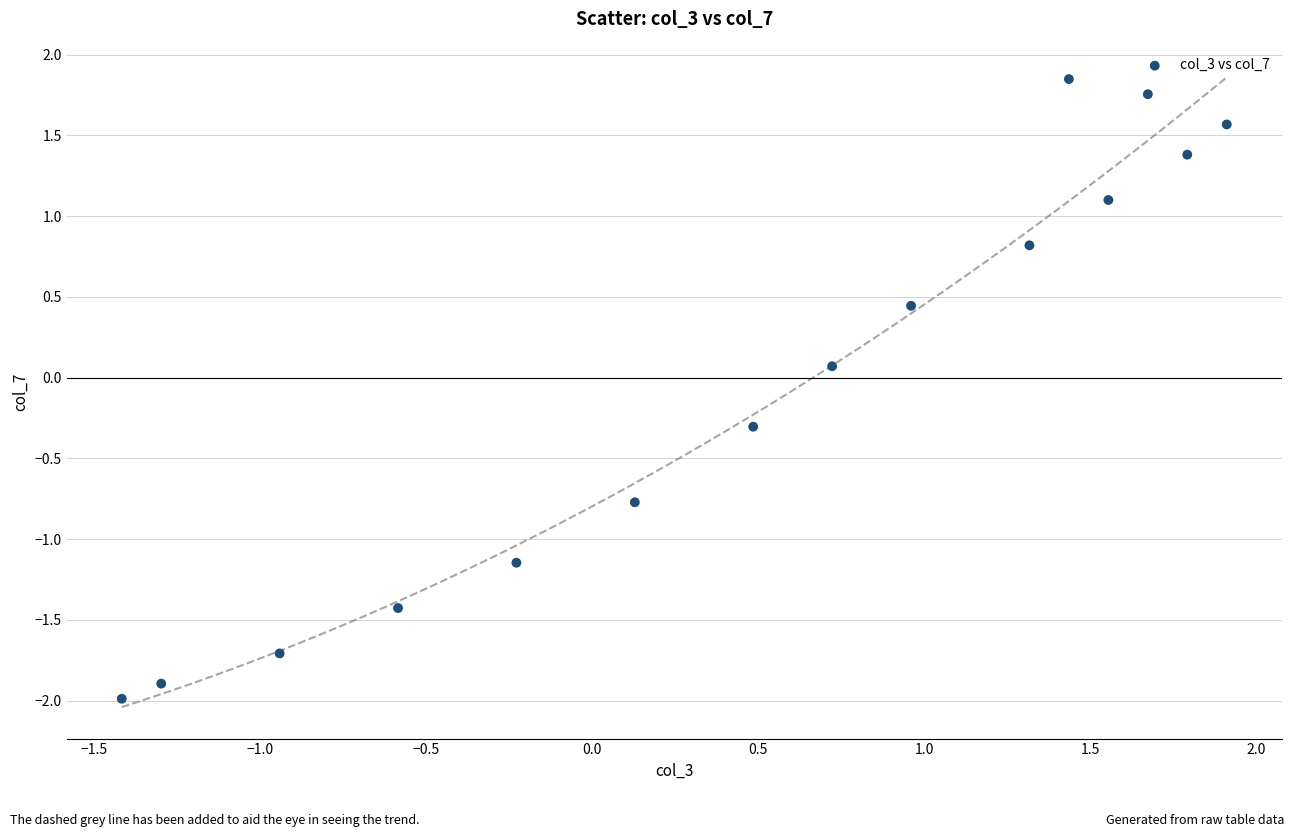

What is the range of Y values (max minus min)?

3.8